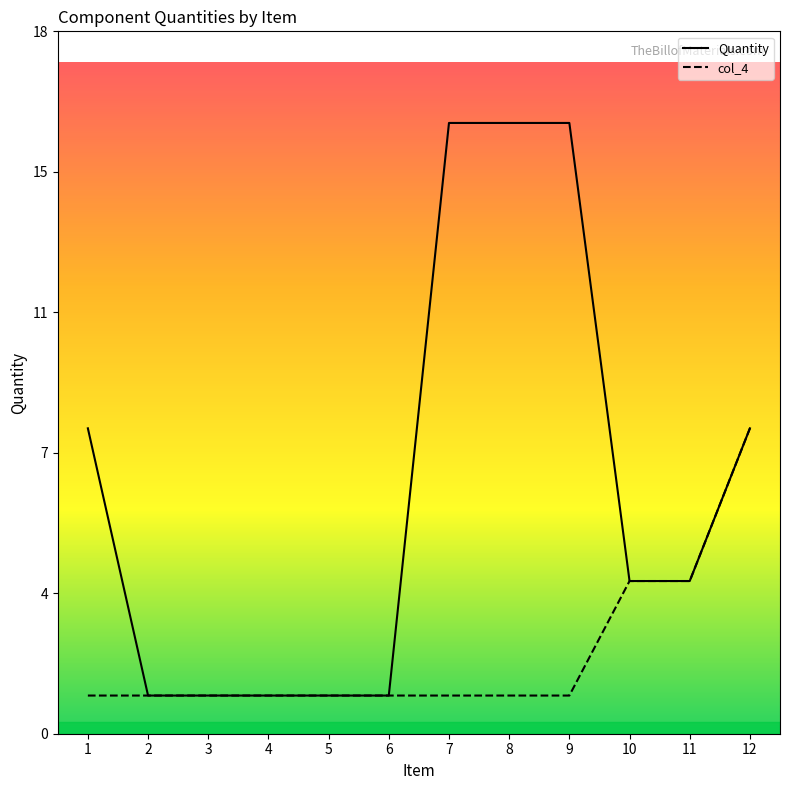

How many distinct data groups are displayed?

2